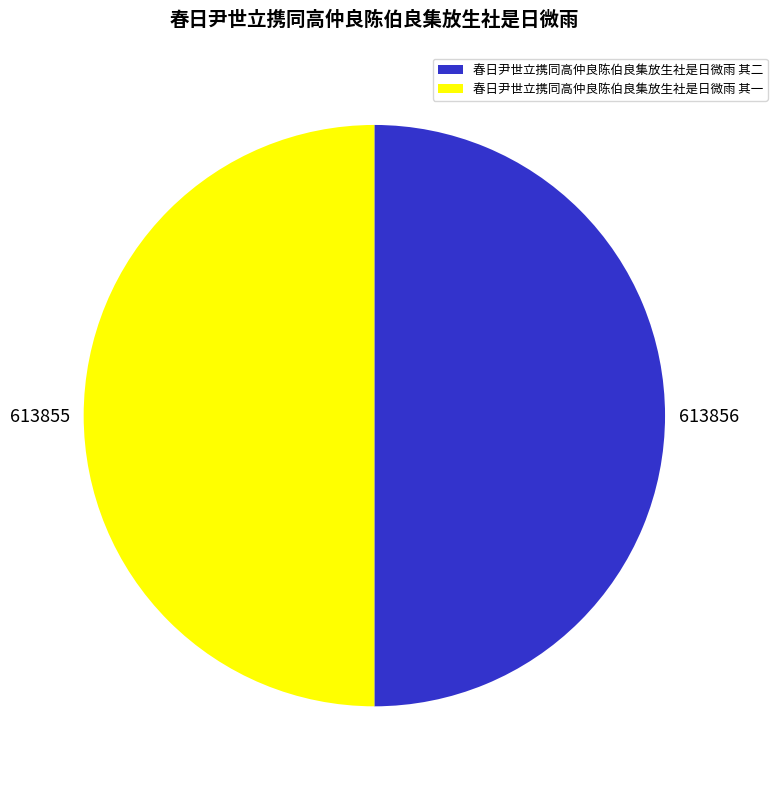

Is it true that 春日尹世立携同高仲良陈伯良集放生社是日微雨 其二 is 59% of the pie?

False